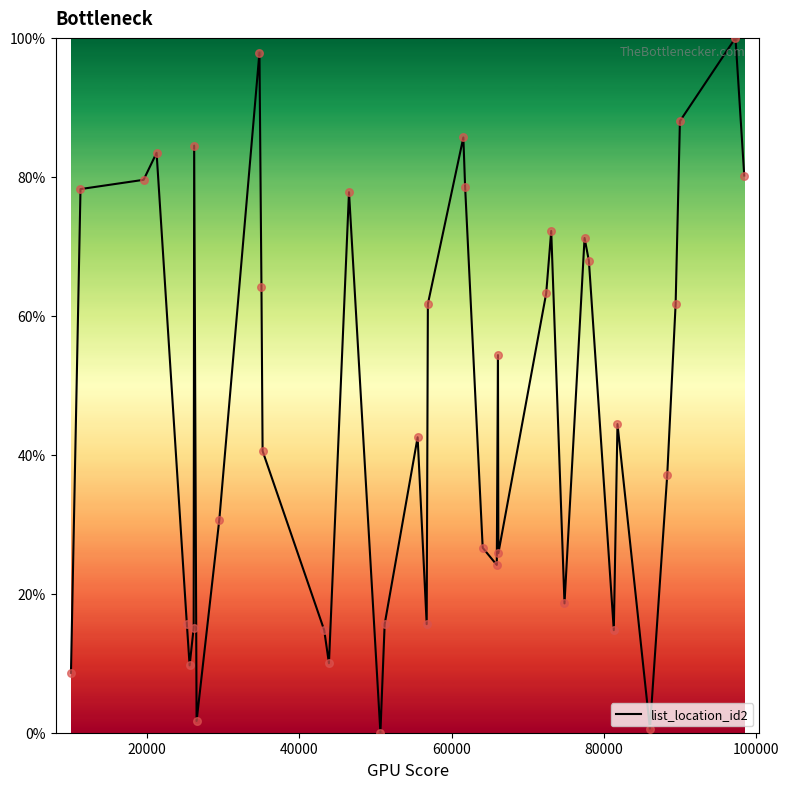

What is the maximum value shown in the chart?

100.0